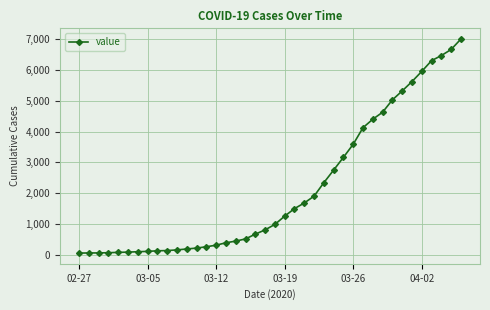

What is the difference between the second highest and second lowest values?

6589